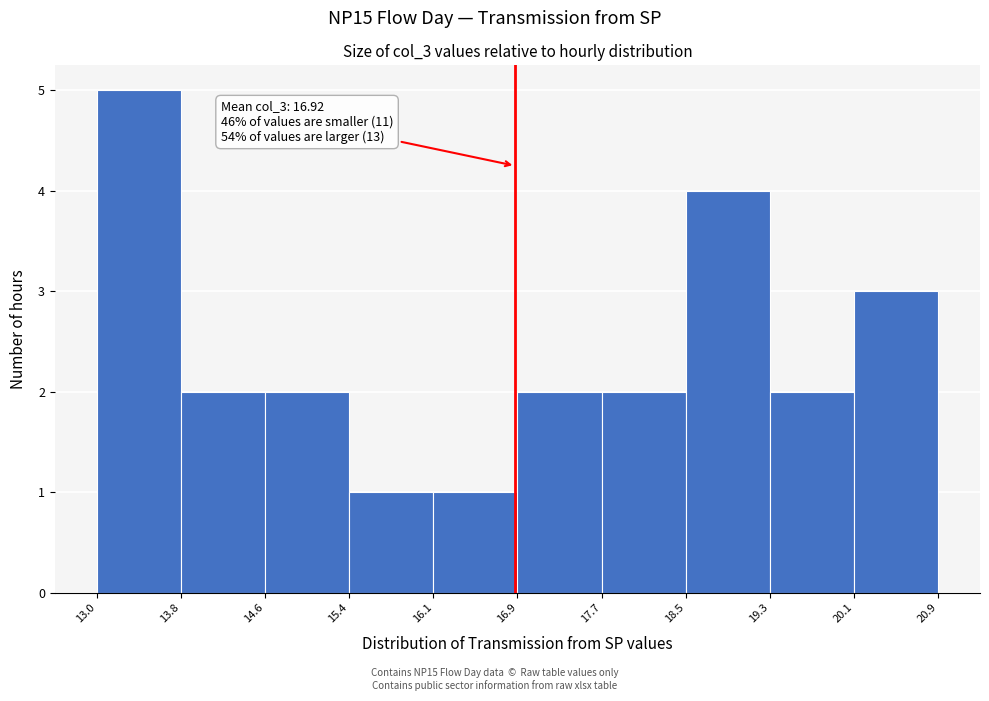

Which range on the x-axis has the tallest bar?

13.0 to 13.8